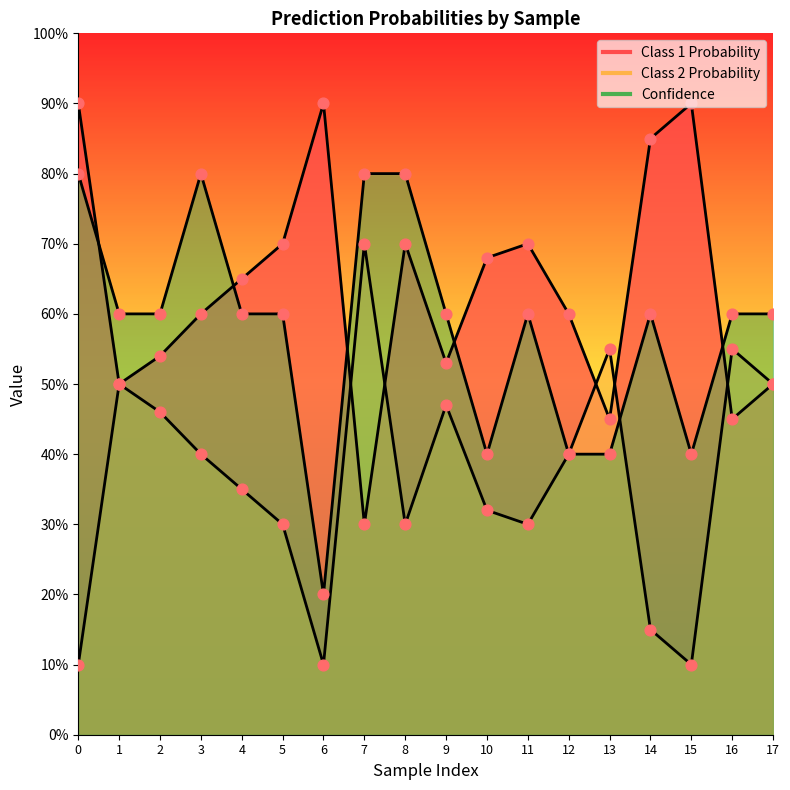

Which series contains the highest Y value?

Class 1 Probability